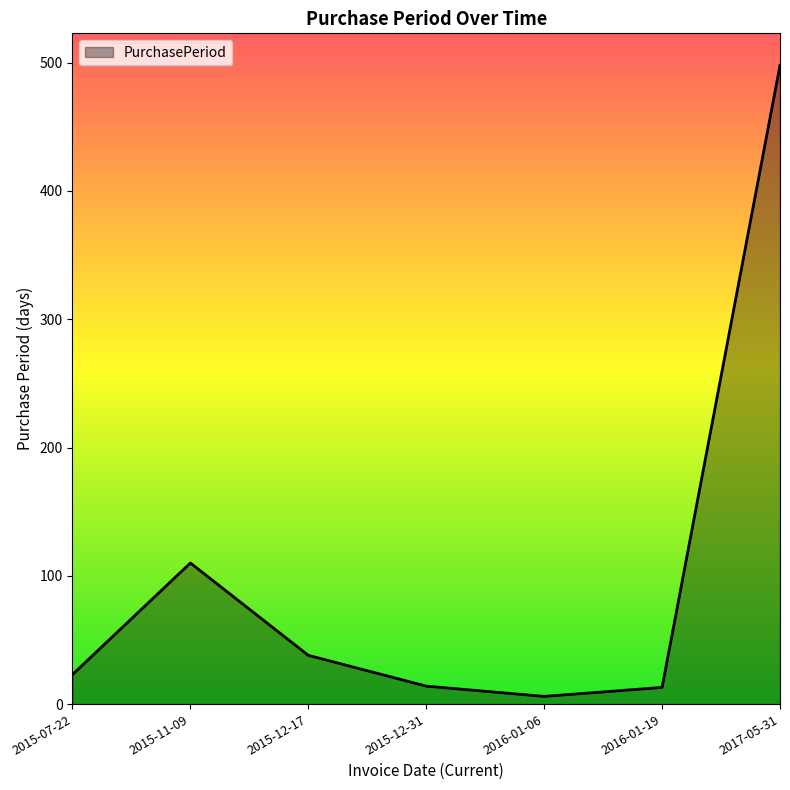

How many distinct data groups are displayed?

1